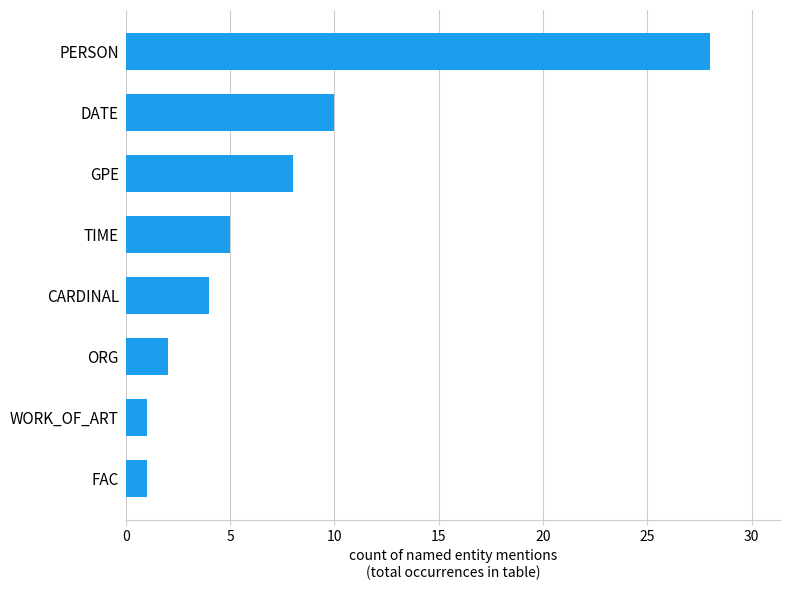

Are the bars grouped side by side (vs. stacked)?

No